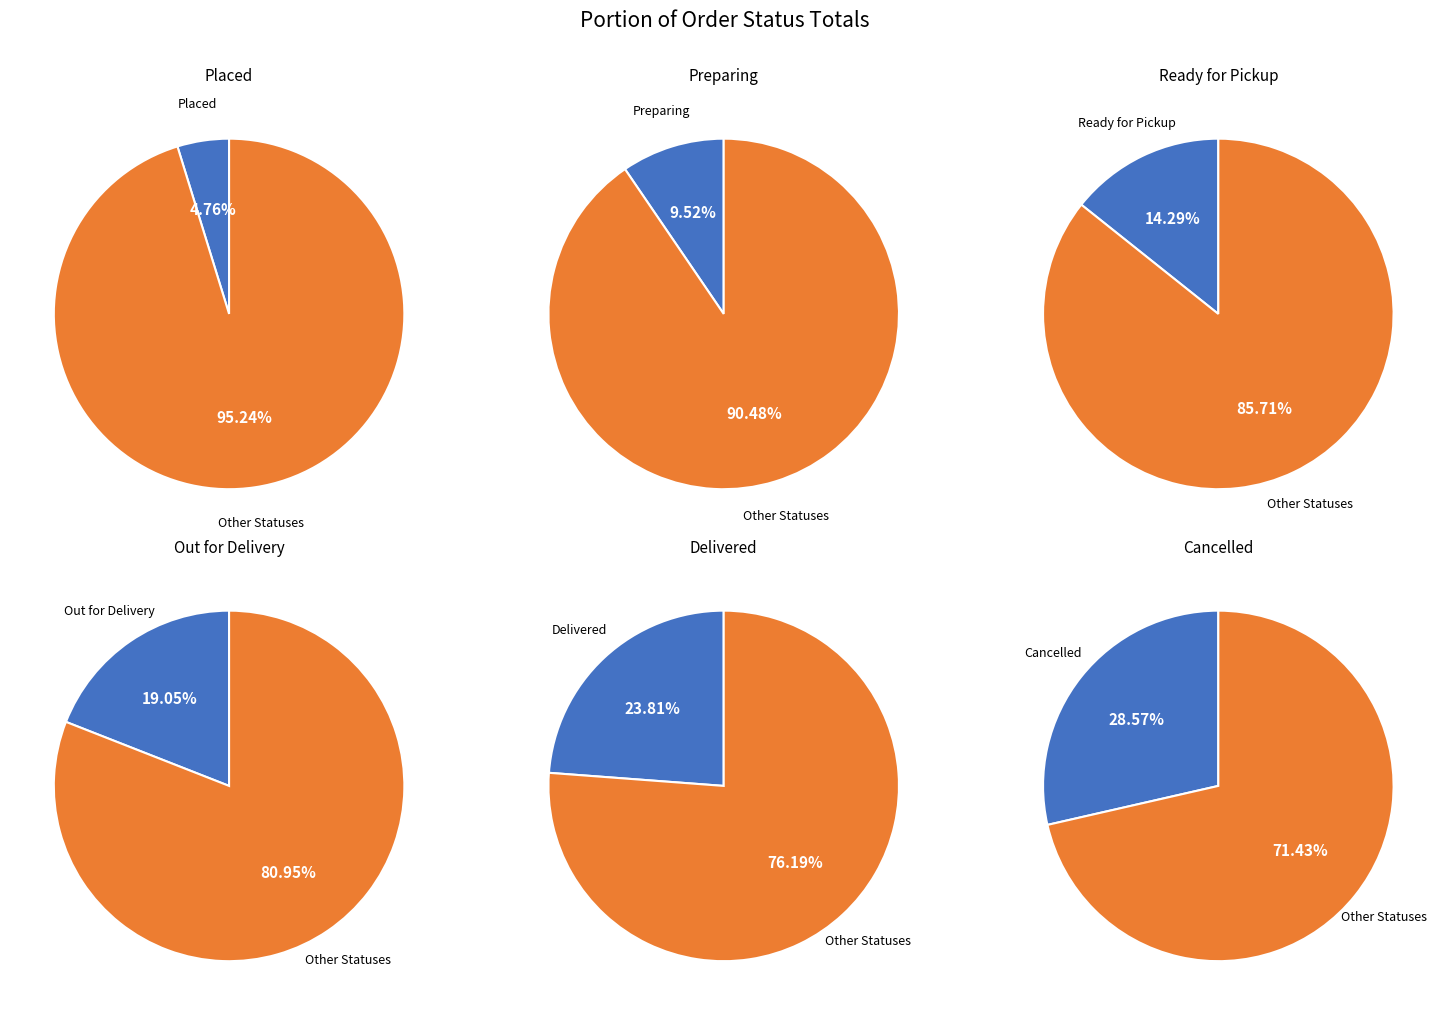

What is the smallest slice in the pie chart?

Placed